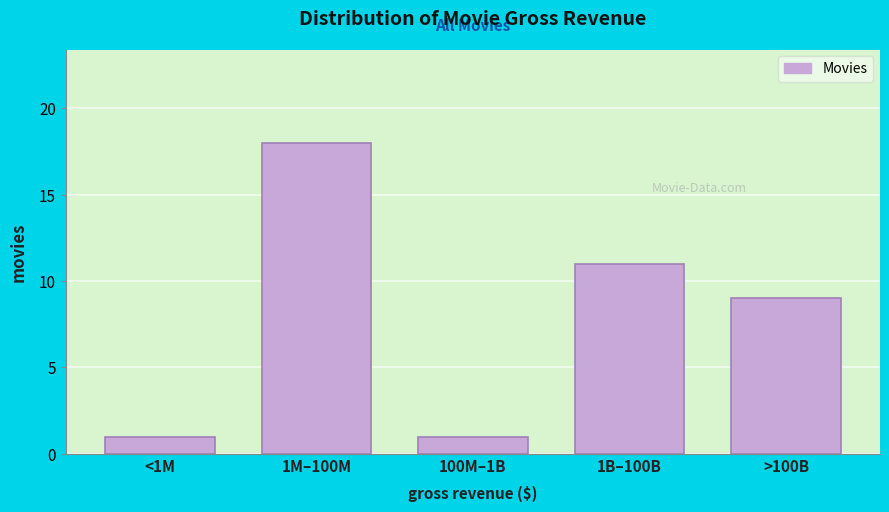

Reading right to left, what are all the values shown in this chart?

9	11	1	18	1